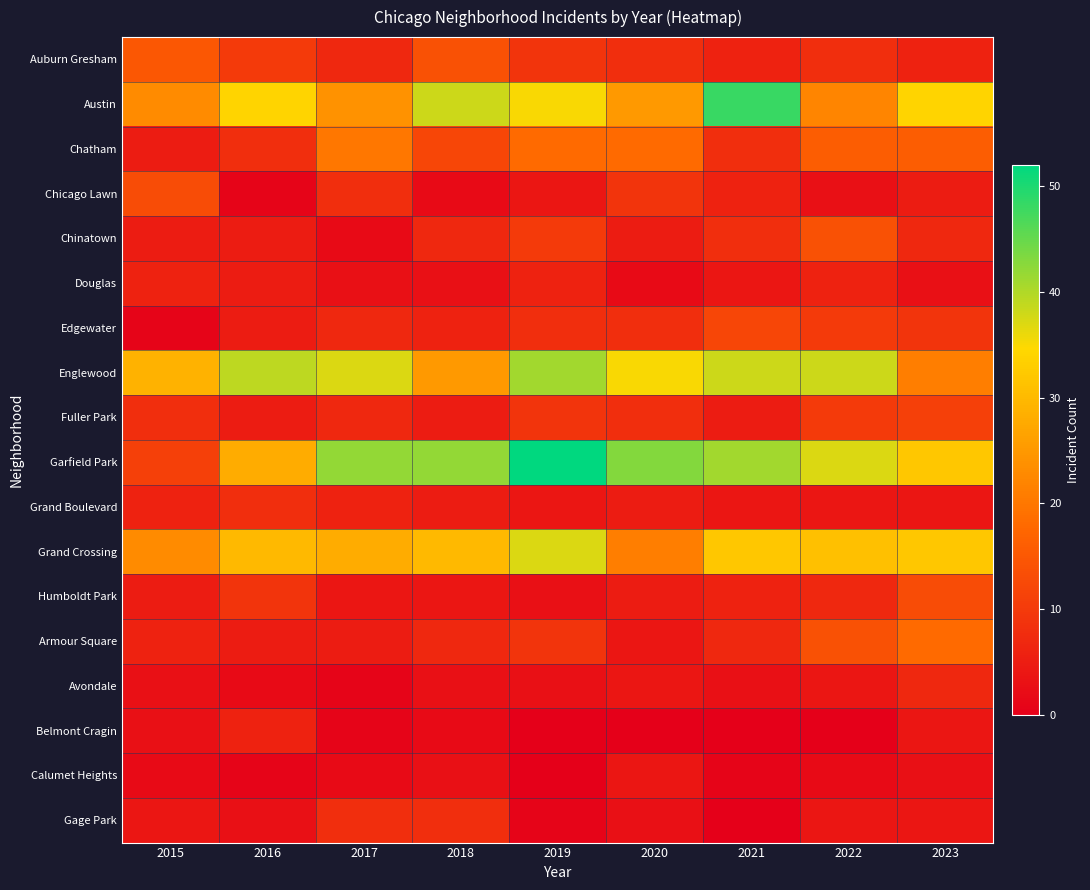

What is the greatest value displayed?

52